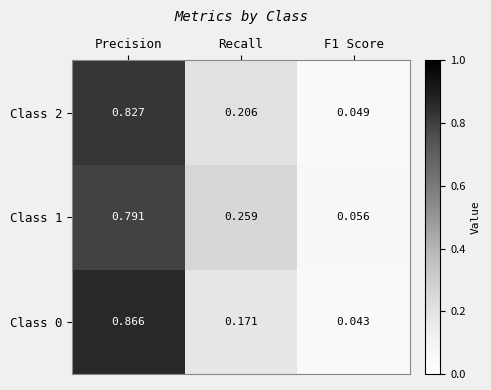

At which category is the sum across all series the highest?

Precision